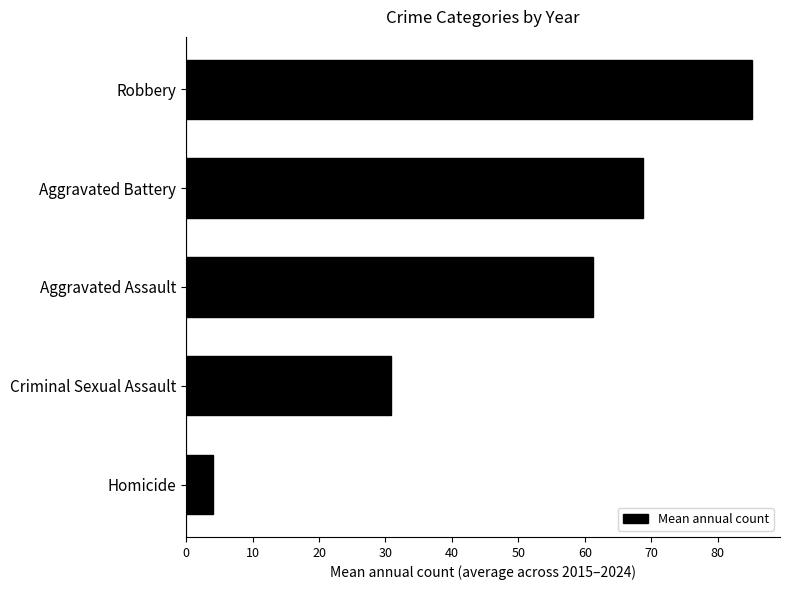

List the labels in order of value, smallest first.

Homicide, Criminal Sexual Assault, Aggravated Assault, Aggravated Battery, Robbery